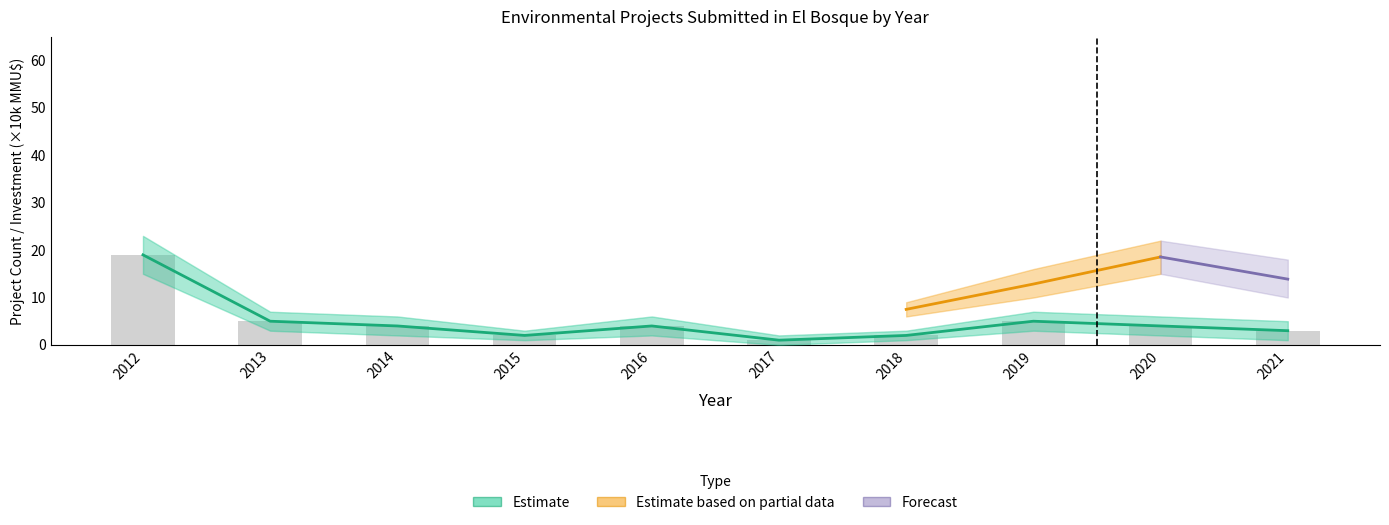

Rank the categories by value from highest to lowest.

2012, 2013, 2019, 2014, 2016, 2020, 2021, 2015, 2018, 2017